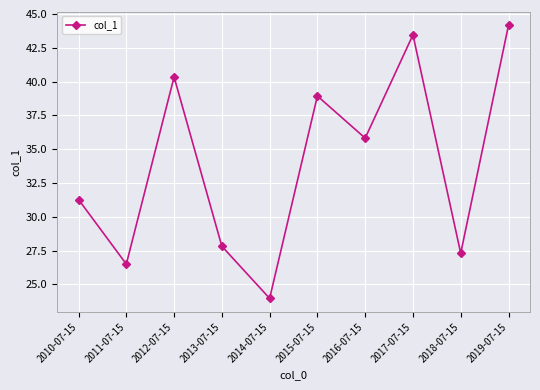

Reading right to left, transcribe all the data shown in this chart.

2019-07-15=44.2	2018-07-15=27.3	2017-07-15=43.5	2016-07-15=35.8	2015-07-15=38.9	2014-07-15=24.0	2013-07-15=27.8	2012-07-15=40.3	2011-07-15=26.5	2010-07-15=31.3